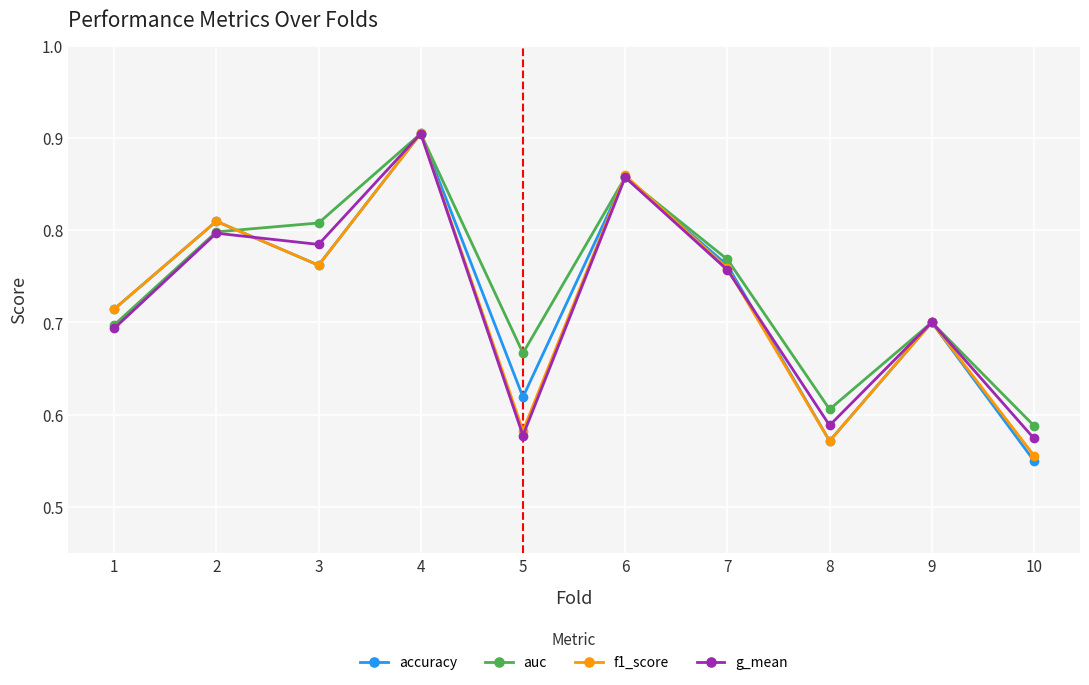

Which series has the widest spread of values?

accuracy